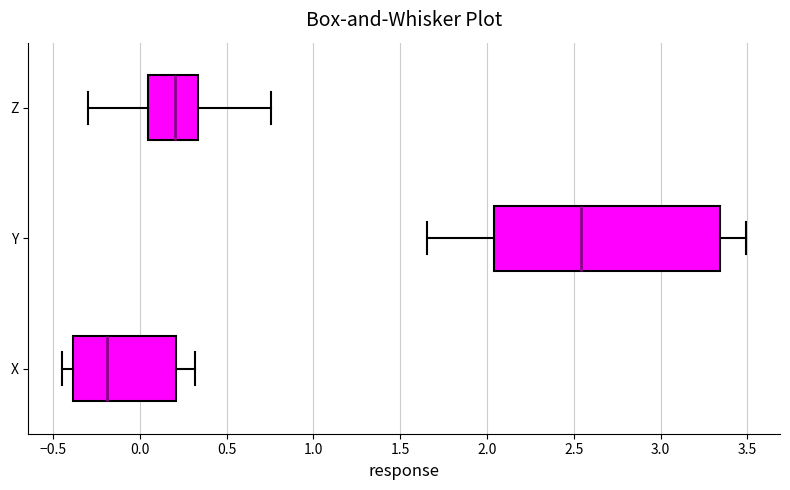

Comparing the boxes themselves (not the whiskers), which one is the widest?

Y